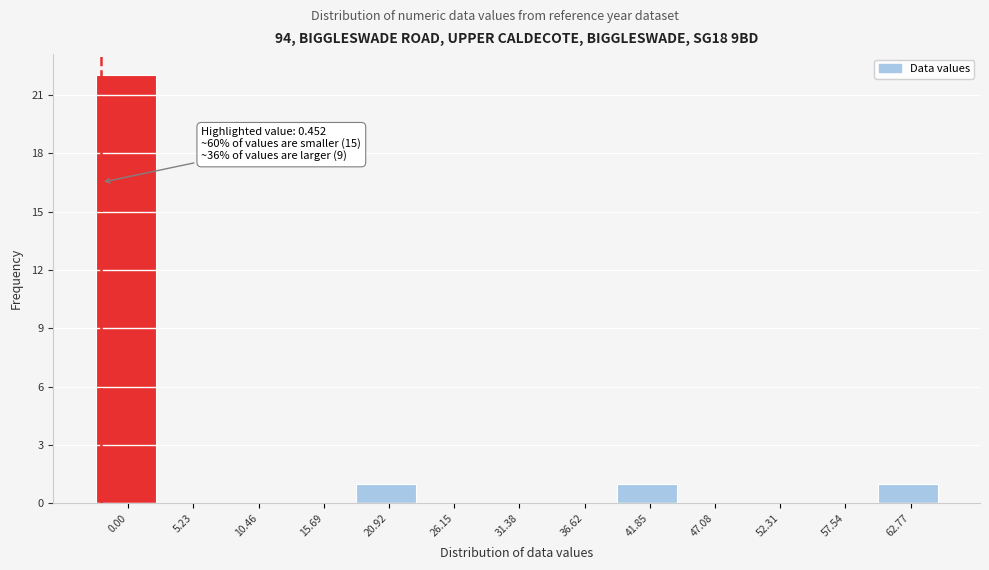

Reading left to right, extract all data points from this chart.

0.00=22	5.23=0	10.46=0	15.69=0	20.92=1	26.15=0	31.38=0	36.62=0	41.85=1	47.08=0	52.31=0	57.54=0	62.77=1